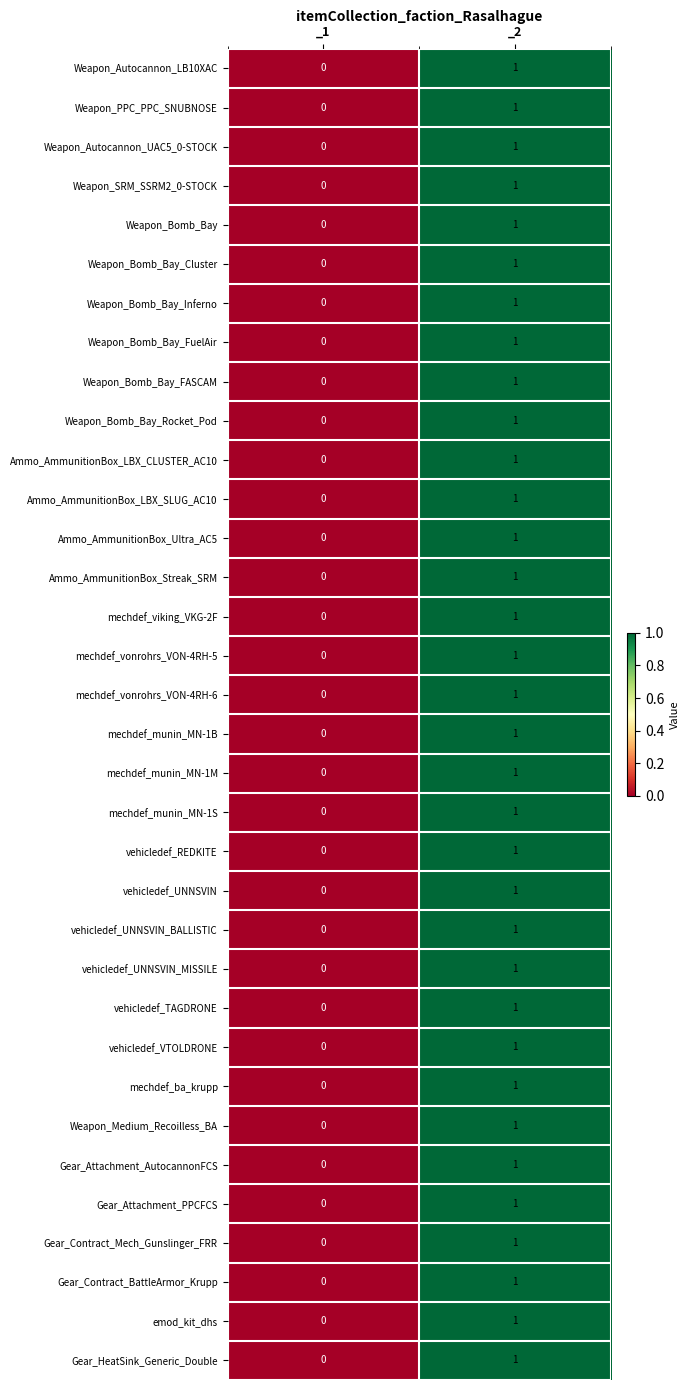

At which category is the sum across all series the highest?

_2